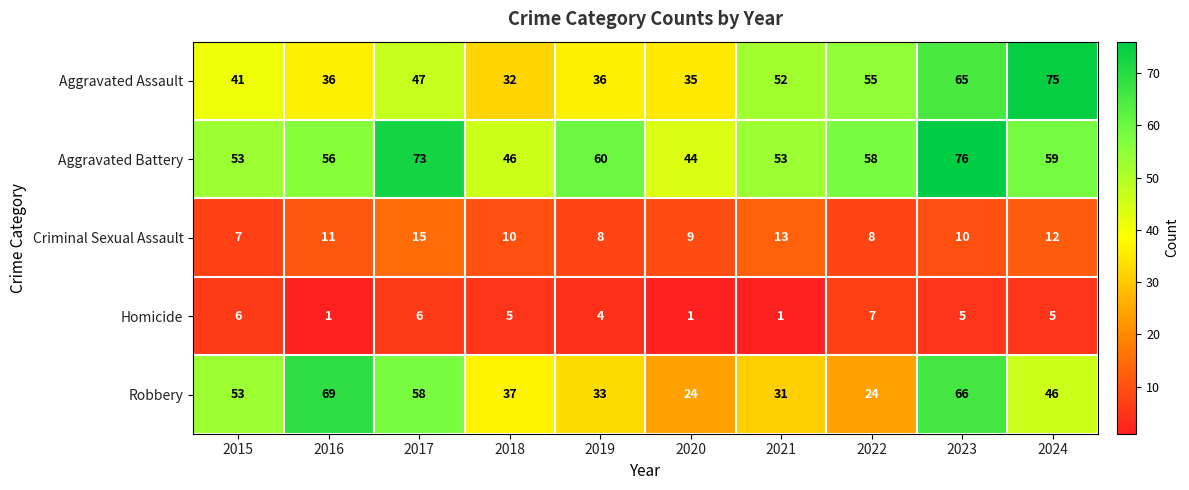

What is the smallest value displayed?

1